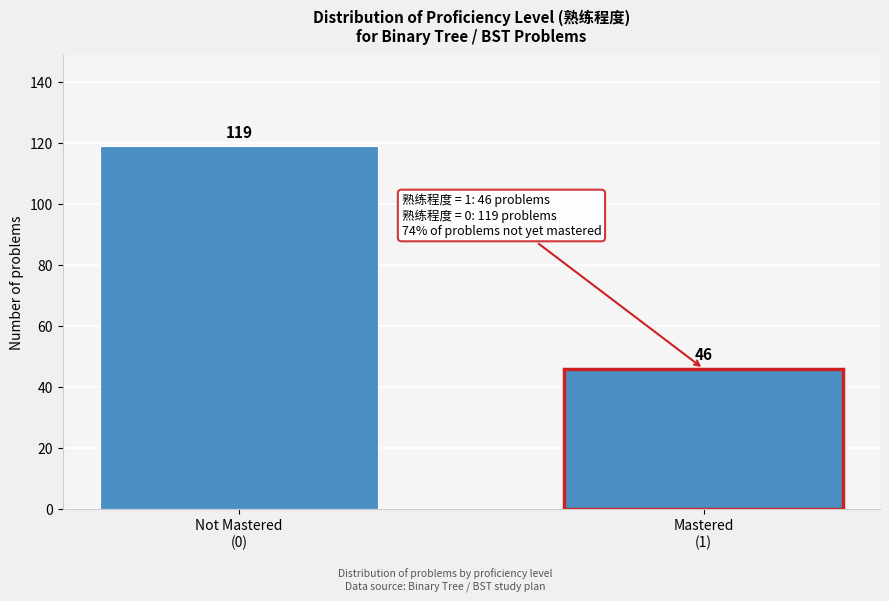

Reading right to left, list all the values displayed in this chart.

46	119